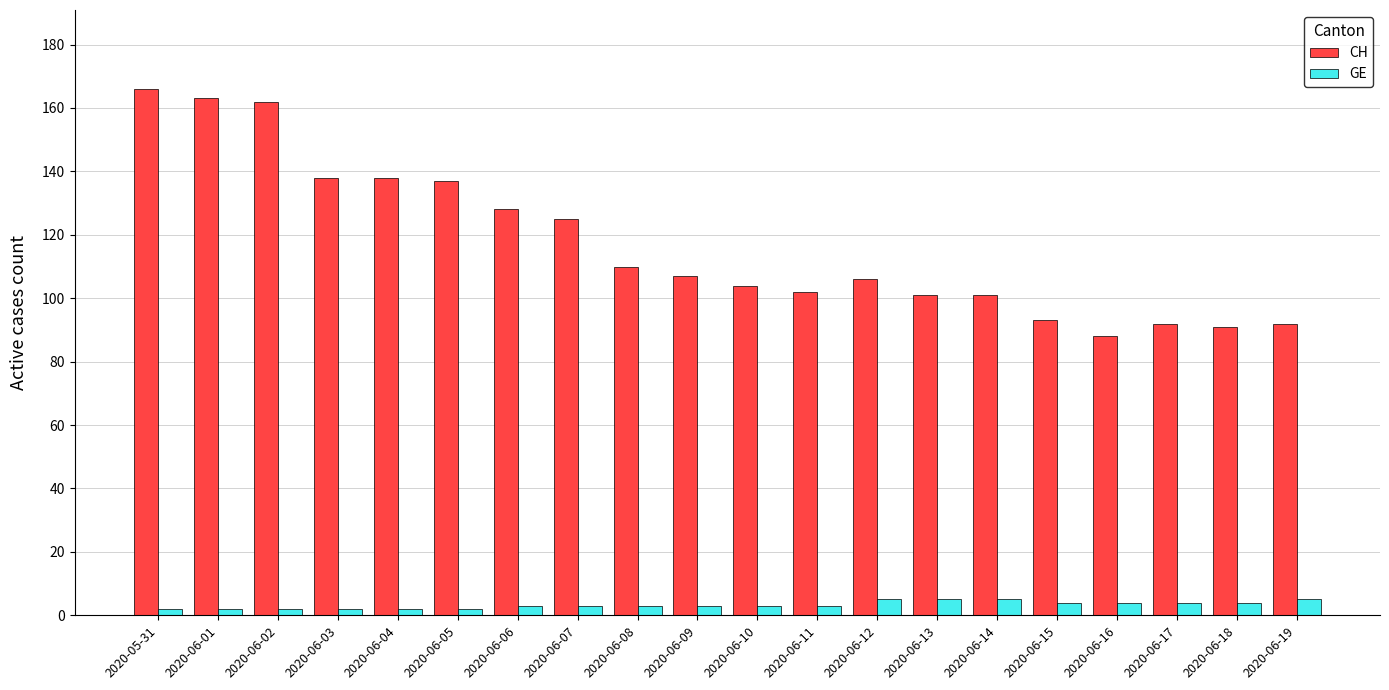

How many distinct data groups are displayed?

2